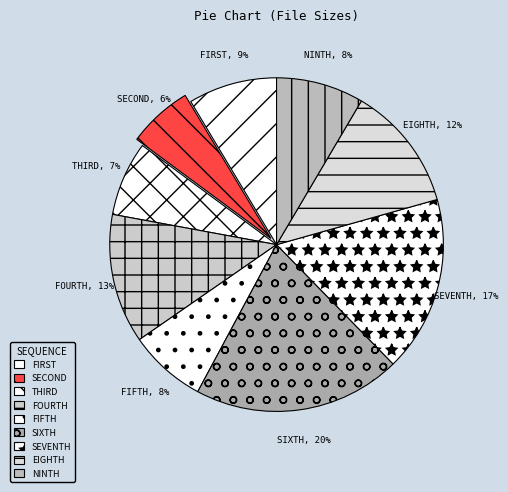

To the nearest percent, what is the difference between the largest and smallest slice percentages?

14%